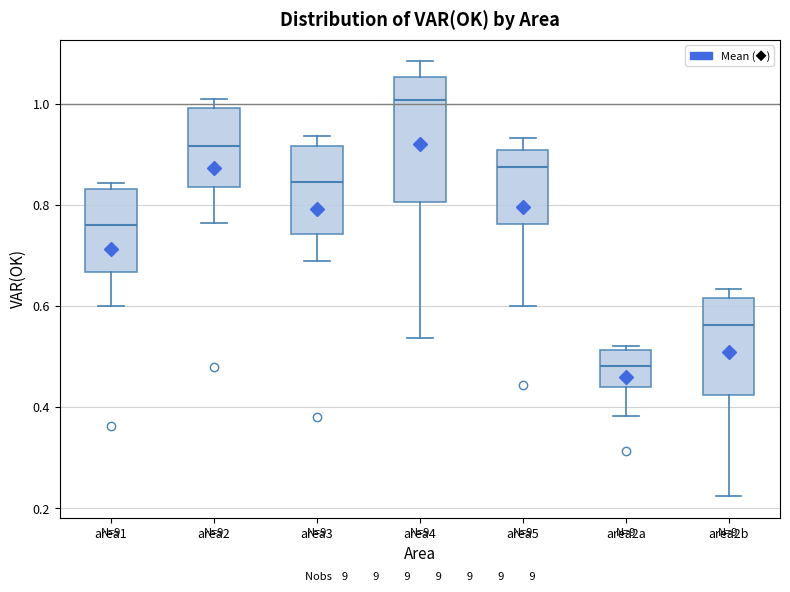

Reading left to right, read every box against the y-axis: the position of its median line, the range the box covers, and the ends of its whiskers. The values are not printed on the chart, so give them approximately, as read against the axis.

area1: median 0.76, box 0.66 to 0.84, whiskers 0.60 to 0.84 (just above the box's upper edge)
area2: median 0.92, box 0.84 to 1.00, whiskers 0.76 to 1.02
area3: median 0.84, box 0.74 to 0.92, whiskers 0.70 to 0.94
area4: median 1.00, box 0.80 to 1.06, whiskers 0.54 to 1.08
area5: median 0.88, box 0.76 to 0.90, whiskers 0.60 to 0.94
area2a: median 0.48, box 0.44 to 0.52, whiskers 0.38 to 0.52 (just above the box's upper edge)
area2b: median 0.56, box 0.42 to 0.62, whiskers 0.22 to 0.64